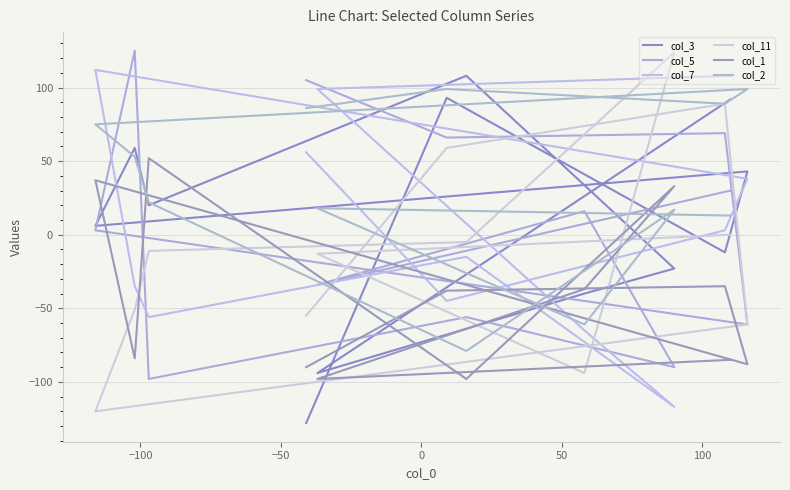

Is the value of col_5 at 11 greater than the value of col_1 at 0?

Yes